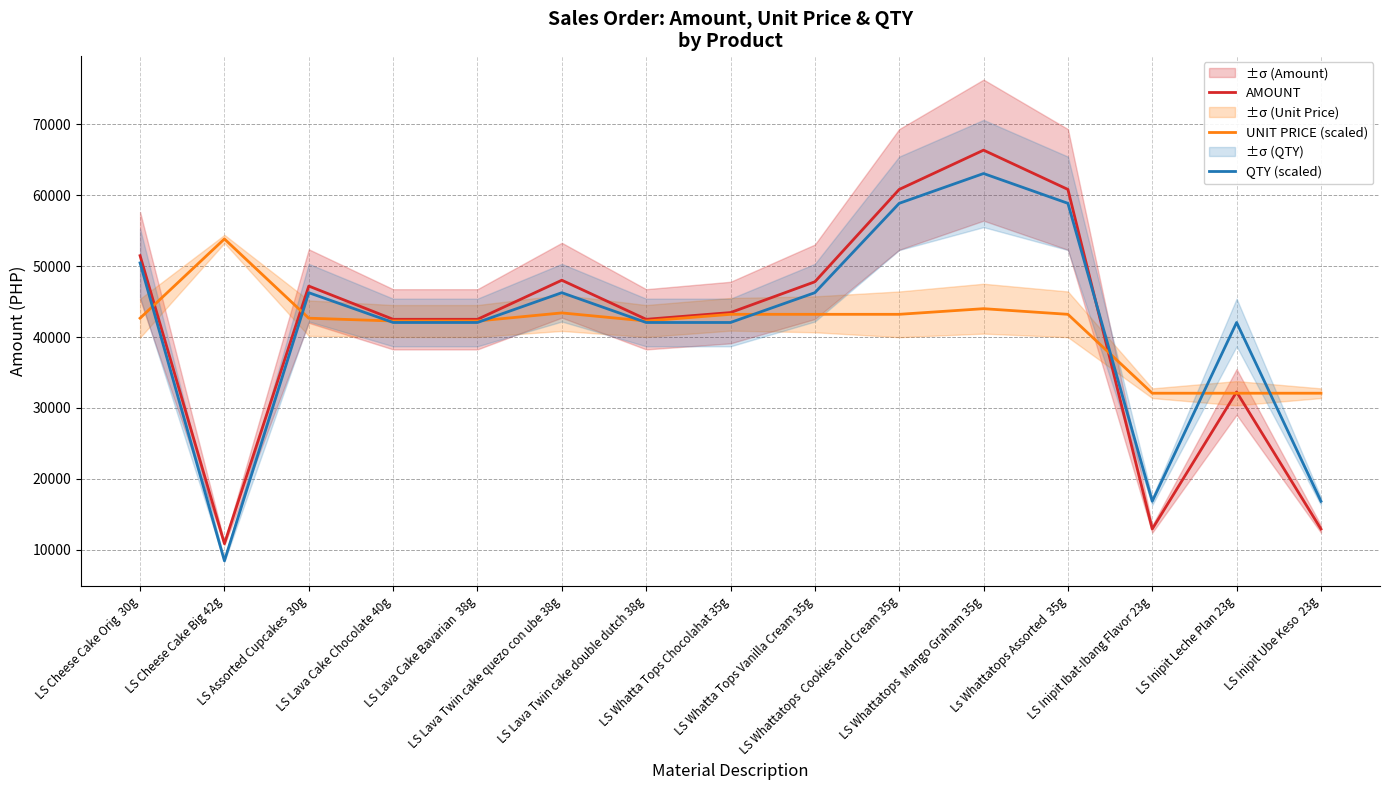

How many intersections are there between AMOUNT and UNIT PRICE (scaled)?

5